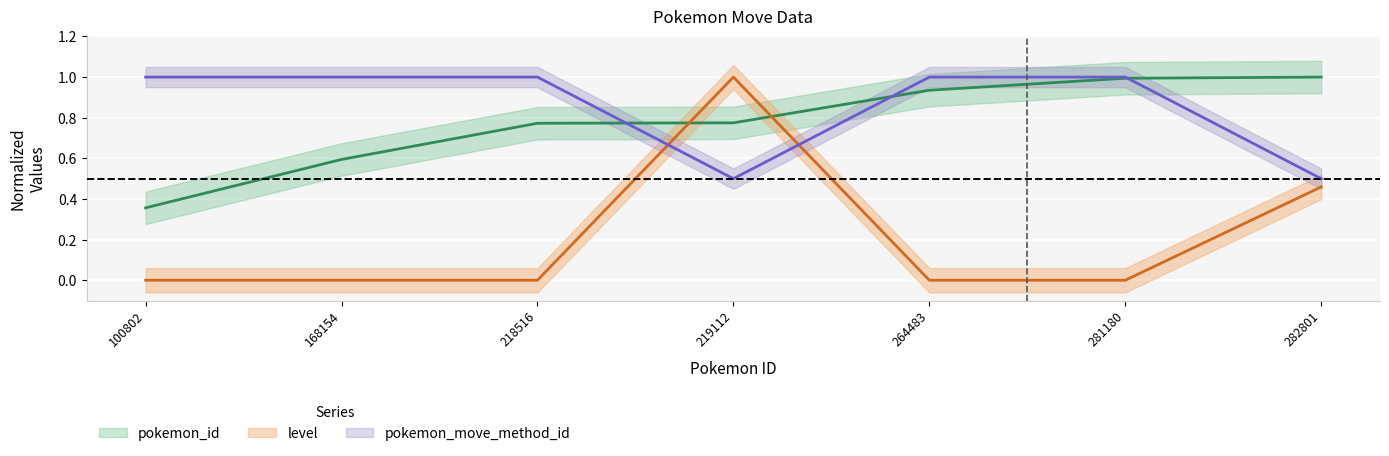

Rank the series at 218516 from highest to lowest value.

pokemon_move_method_id, pokemon_id, level